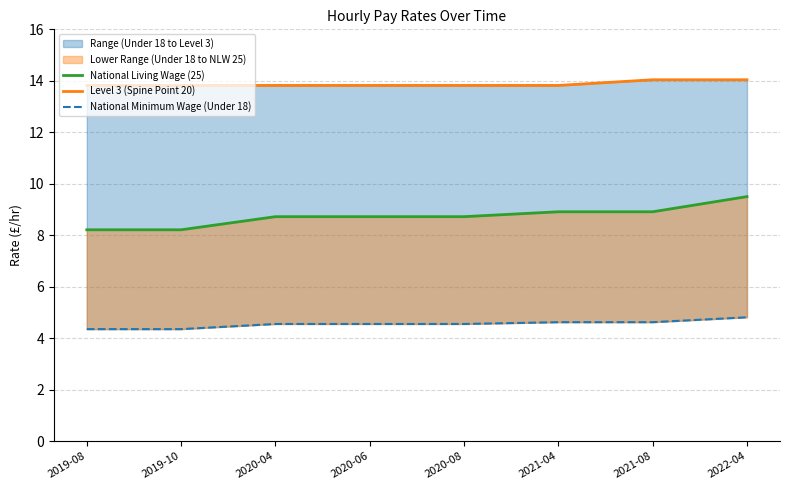

Reading right to left, transcribe all the data shown in this chart.

National Living Wage (25): 9.5	8.9	8.9	8.7	8.7	8.7	8.2	8.2
Level 3 (Spine Point 20): 14.0	14.0	13.8	13.8	13.8	13.8	13.8	13.8
National Minimum Wage (Under 18): 4.8	4.6	4.6	4.5	4.5	4.5	4.3	4.3